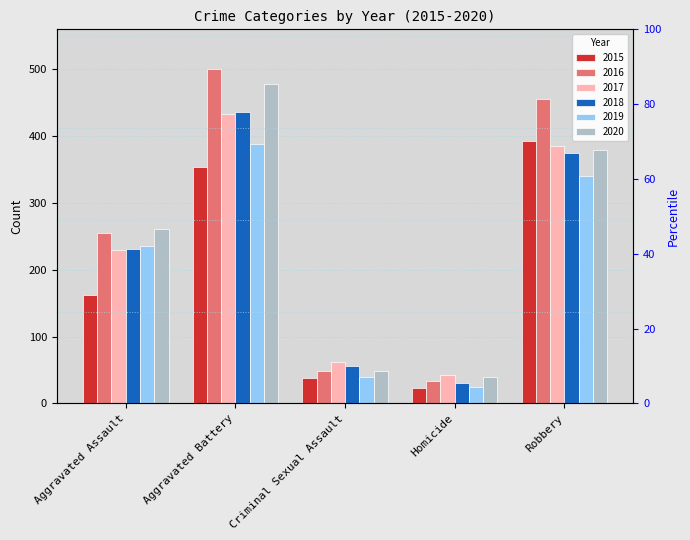

Which series has the widest spread of values?

2016